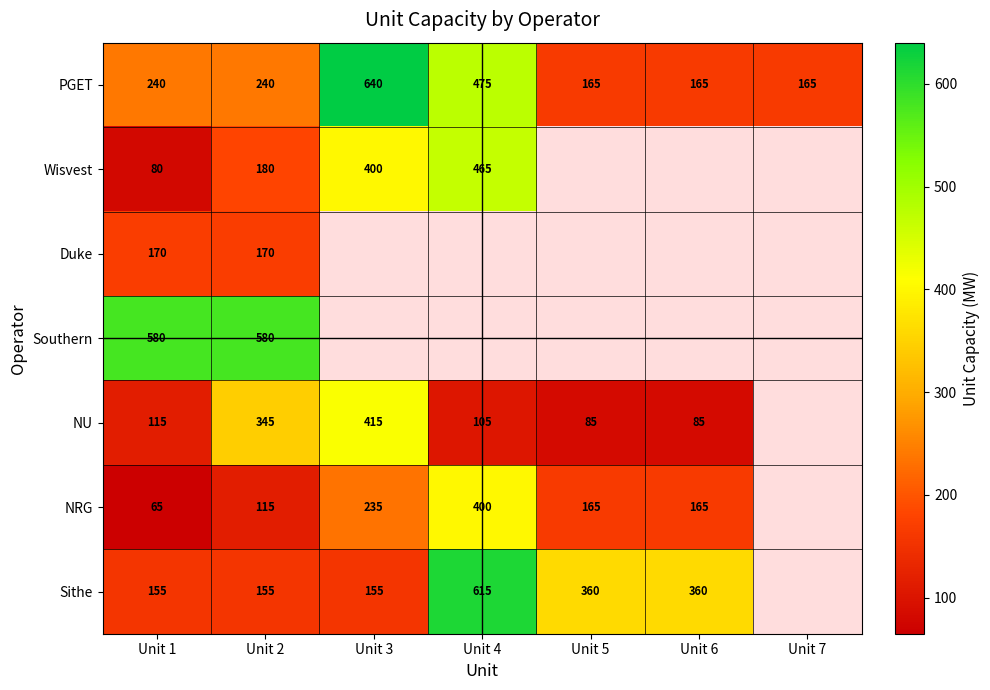

At how many categories does at least one series exceed 179?

6